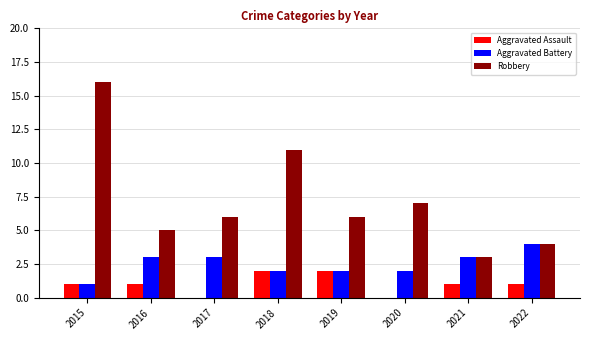

Is the value of Robbery at 2022 greater than the value of Aggravated Assault at 2020?

Yes